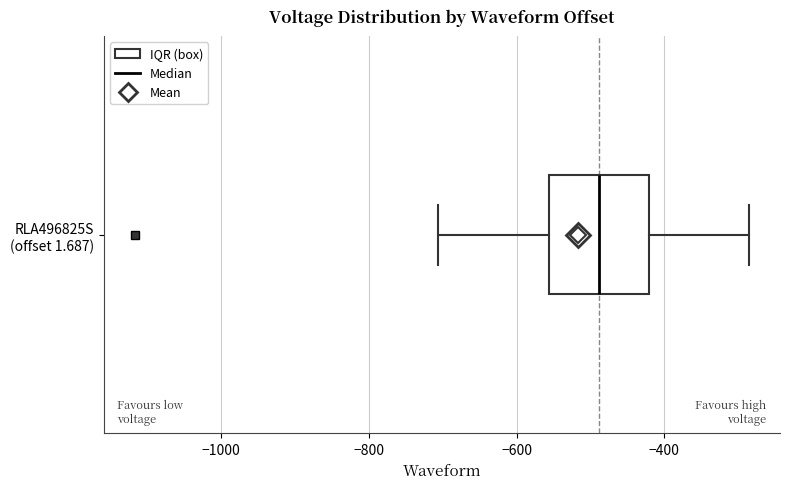

Where does the median line of the box for RLA496825S (offset 1.687) sit on the x-axis? The values are not printed on the chart, so give them approximately, as read against the axis.

-480